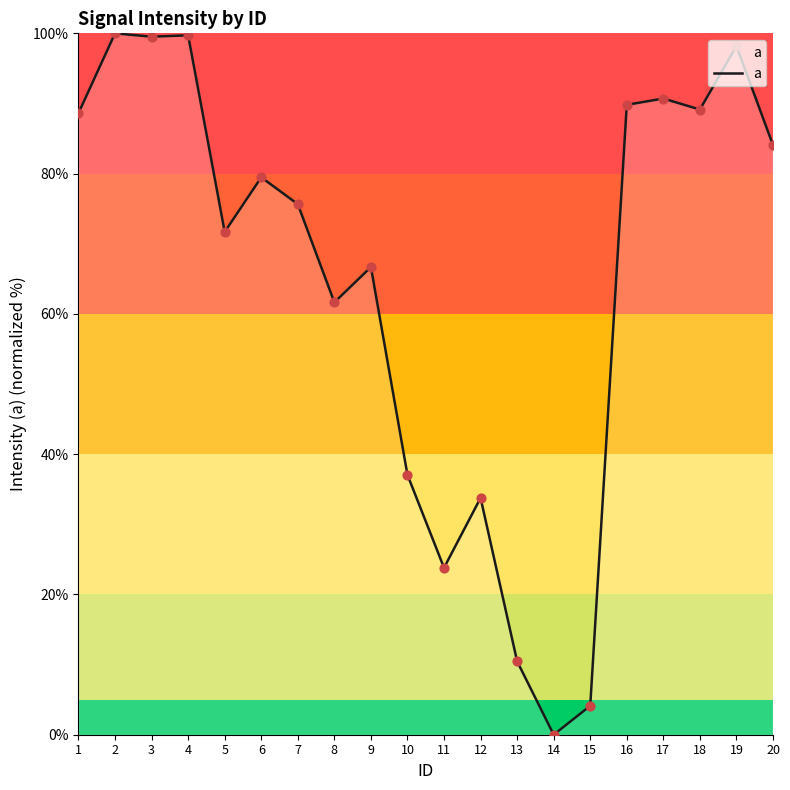

Which has a higher value, 5 or 12?

5